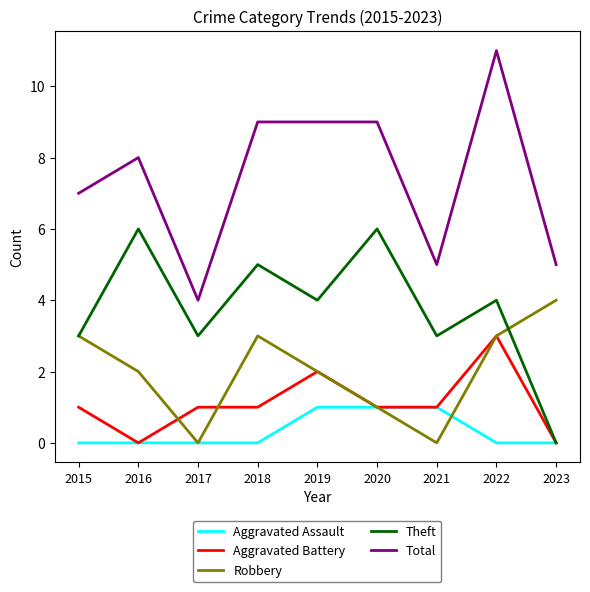

Which series has the largest total across all categories?

Total